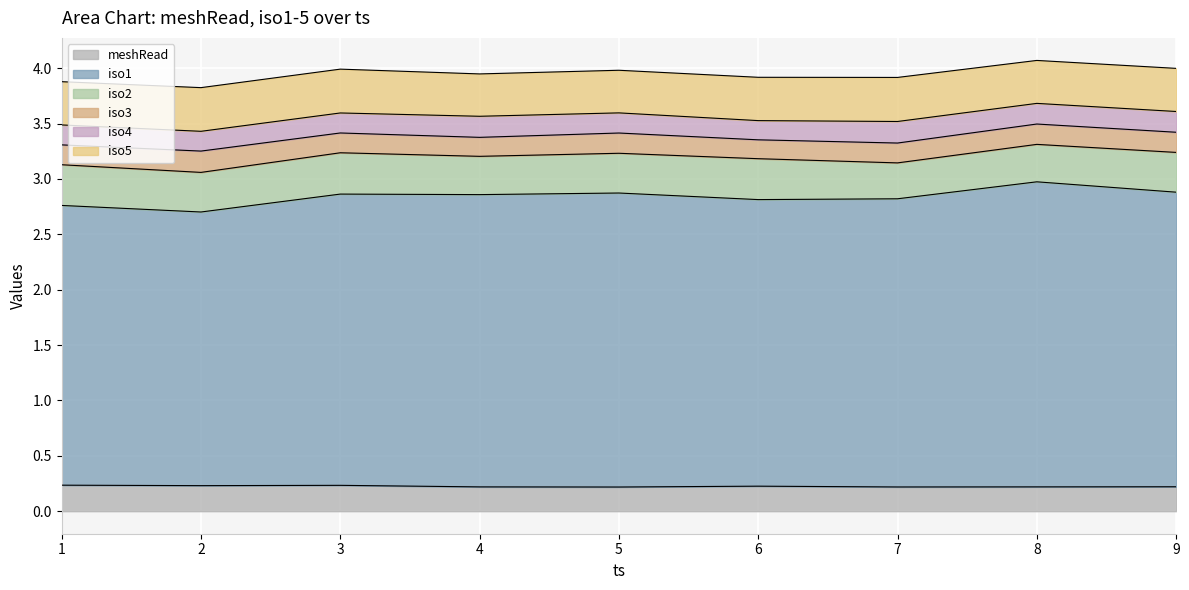

What is the difference between the maximum and minimum values in the iso1 series?

0.3